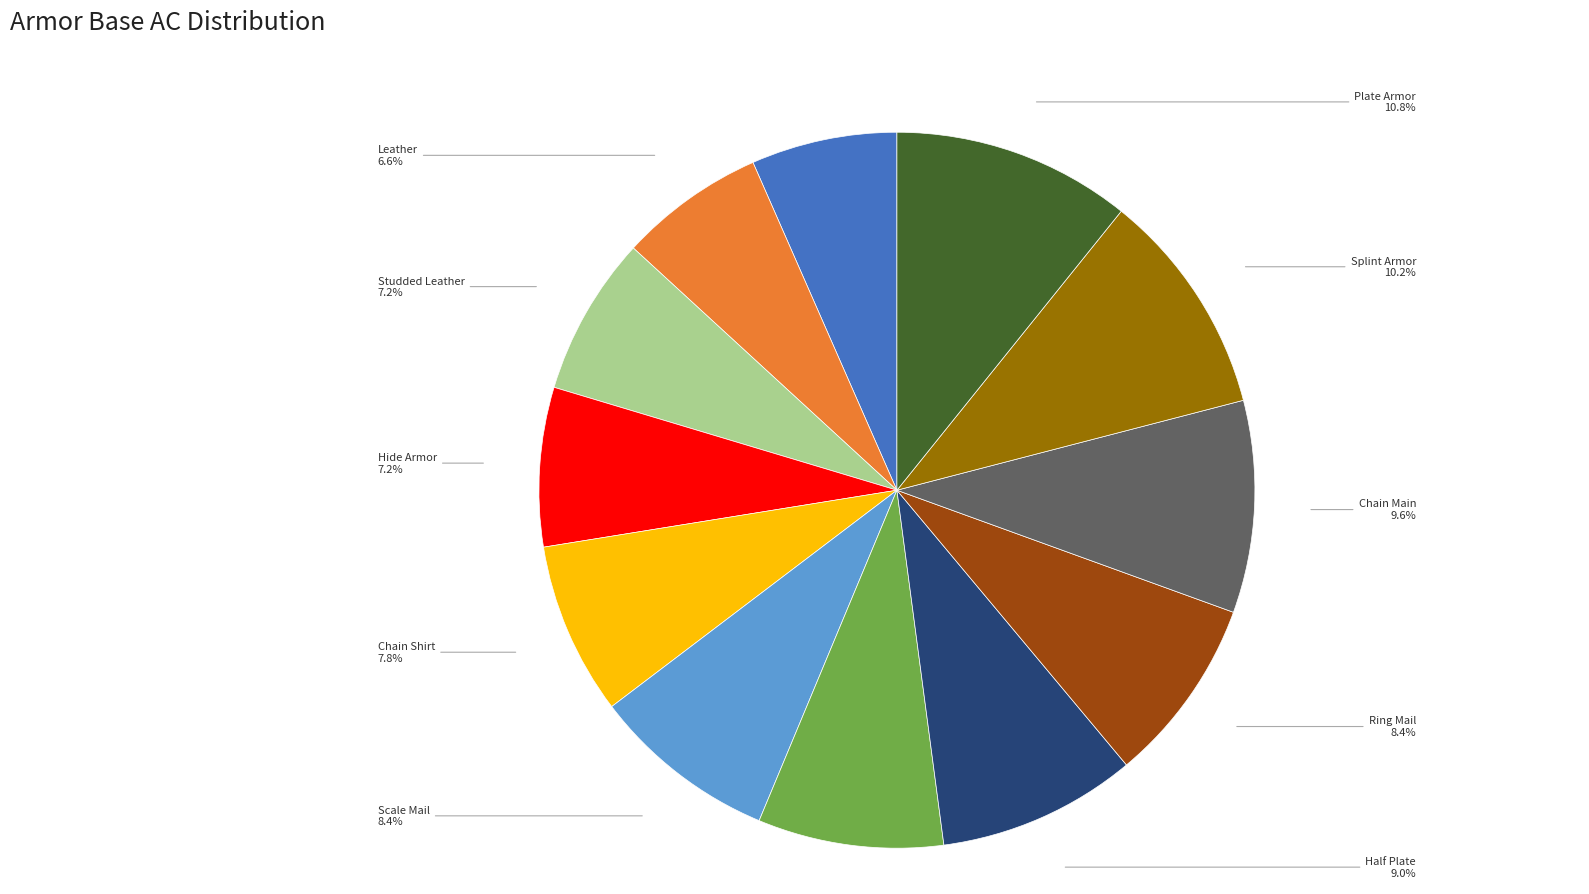

Is there any slice that represents more than half of the pie?

No